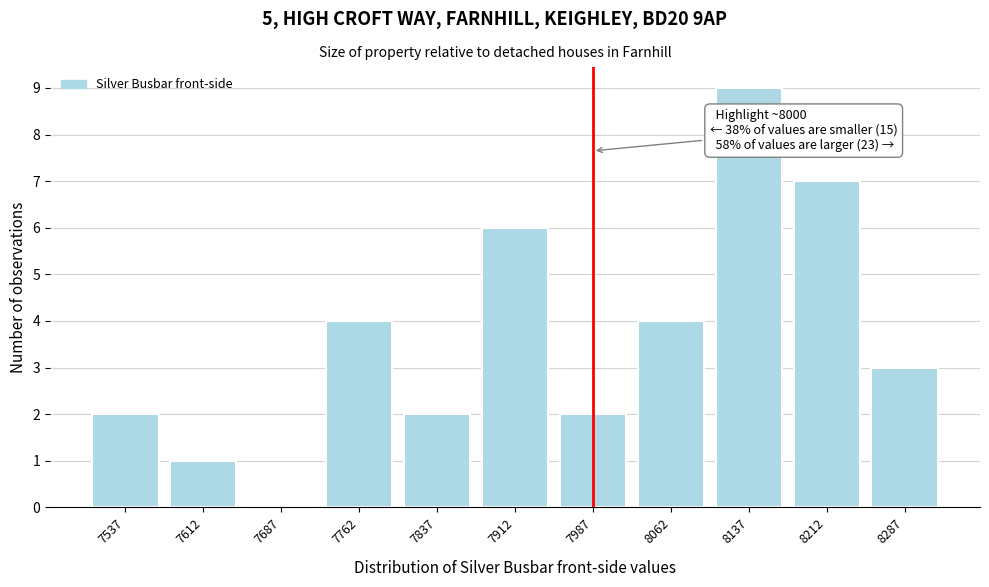

Reading right to left, transcribe all the data shown in this chart.

8287=3	8212=7	8137=9	8062=4	7987=2	7912=6	7837=2	7762=4	7687=0	7612=1	7537=2